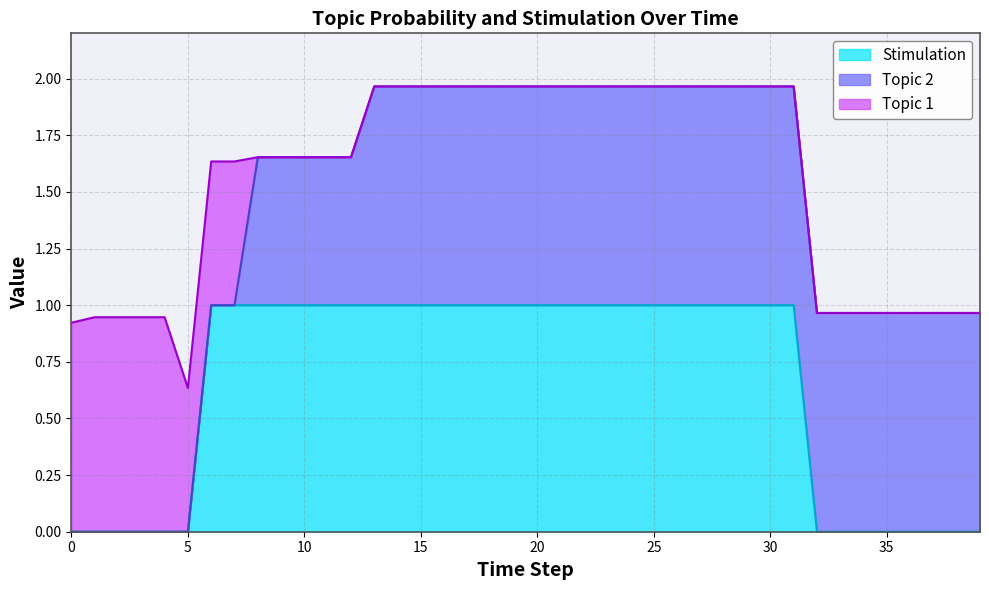

What is the average value of the Stimulation series?

0.7